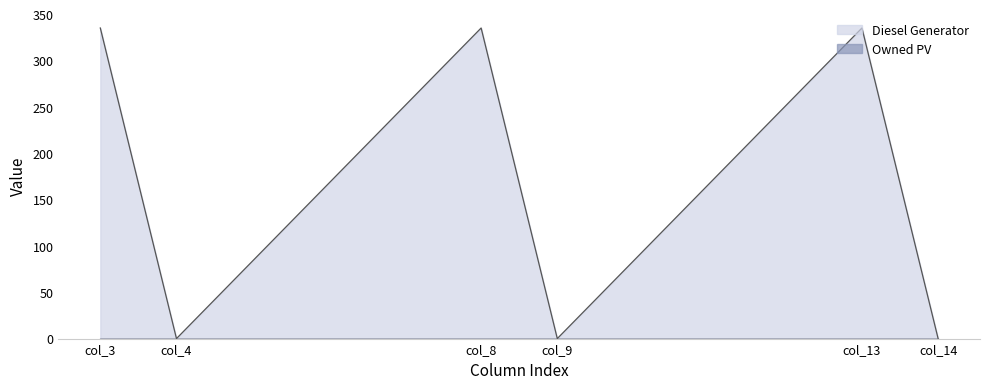

Count the Diesel Generator line values in the range 0 to 335.

6